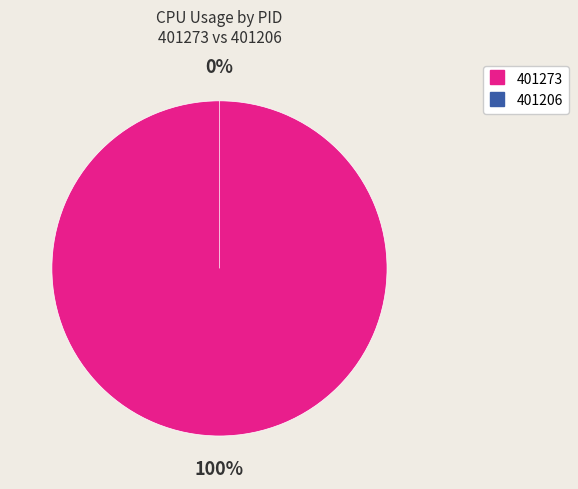

True or false: 401206 accounts for 1% of the total.

False